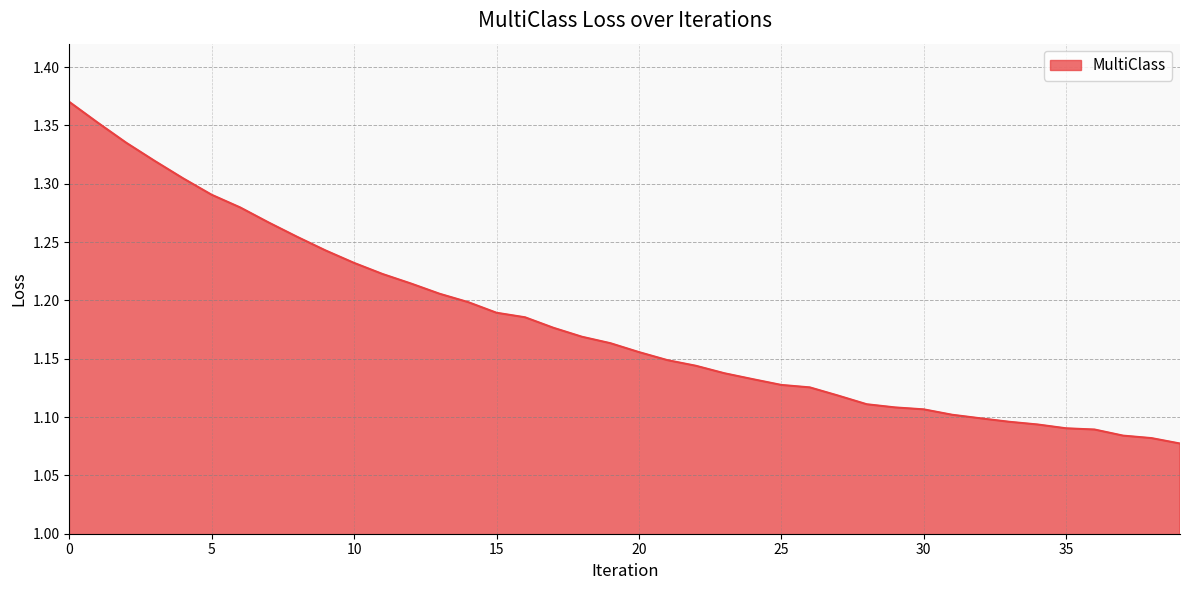

What is the difference between the maximum and minimum values?

0.3